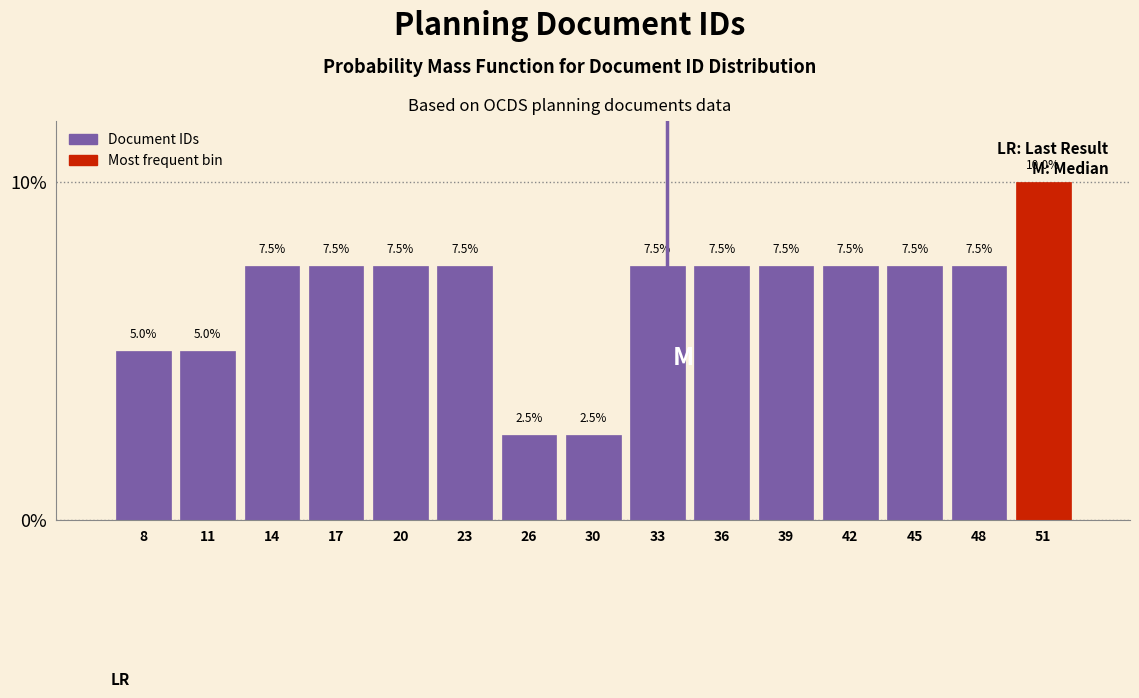

Reading right to left, what are all the values shown in this chart?

51=10.0	48=7.5	45=7.5	42=7.5	39=7.5	36=7.5	33=7.5	30=2.5	26=2.5	23=7.5	20=7.5	17=7.5	14=7.5	11=5.0	8=5.0